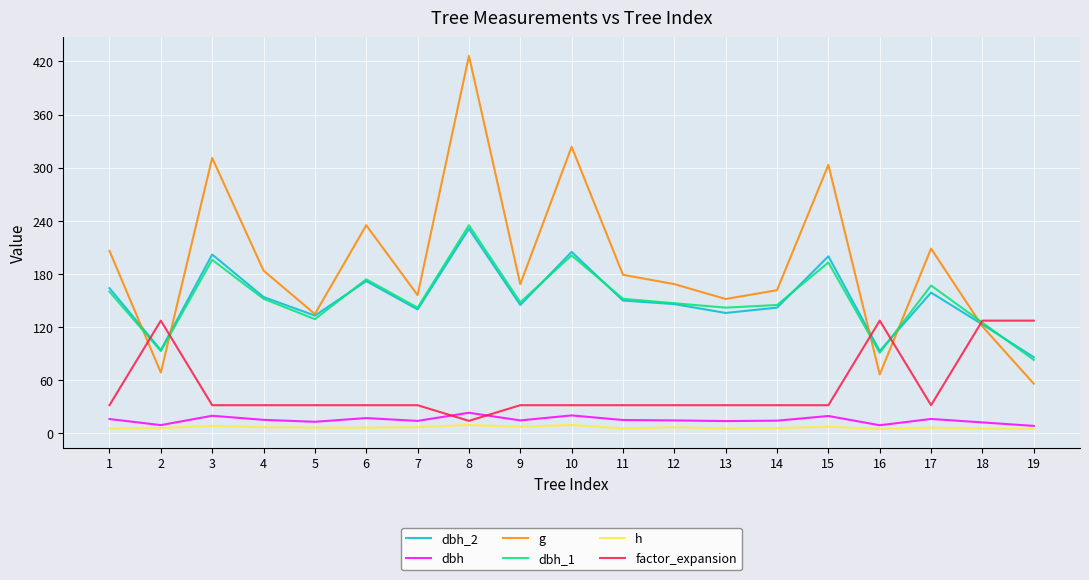

How many distinct data groups are displayed?

6